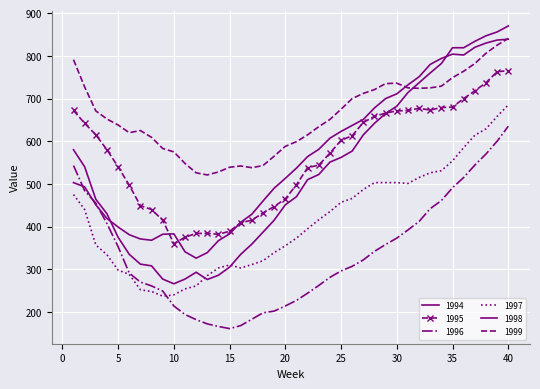

In 1997, how many points are higher than both neighbors (excluding endpoints)?

1